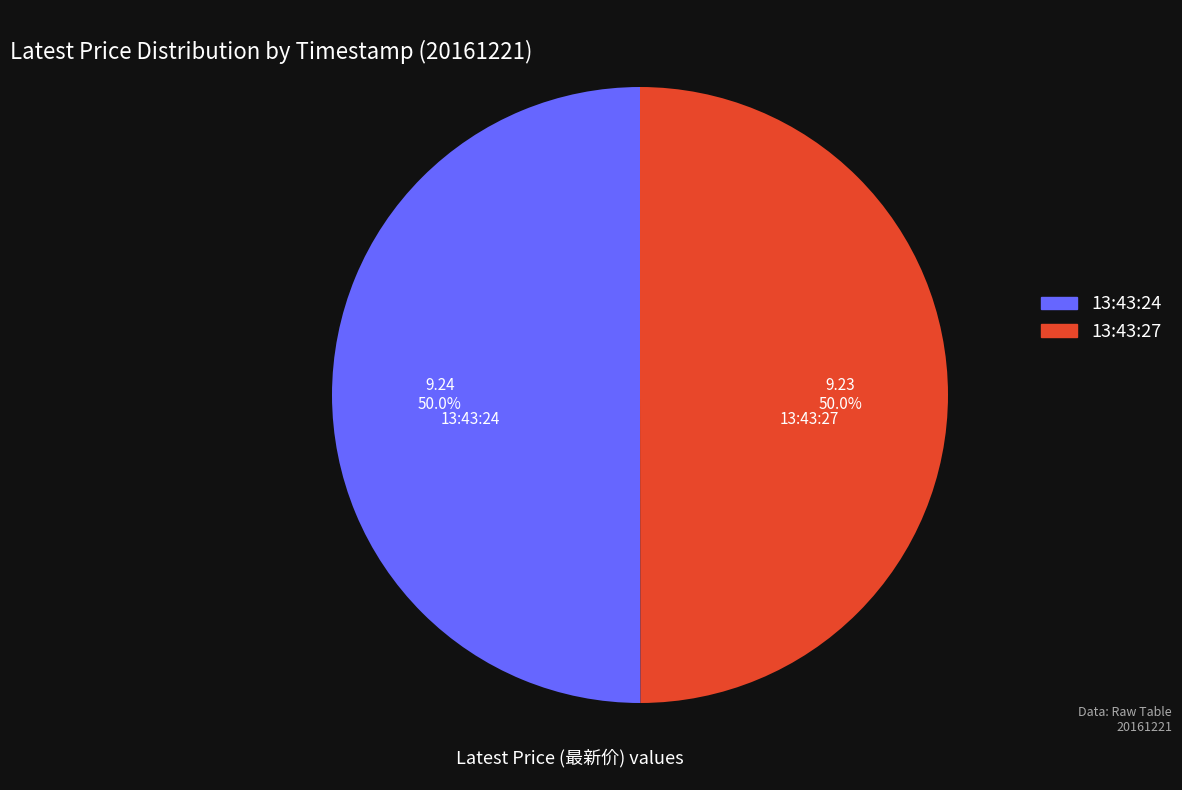

What percentage is the 13:43:24 slice, to the nearest percent?

50%